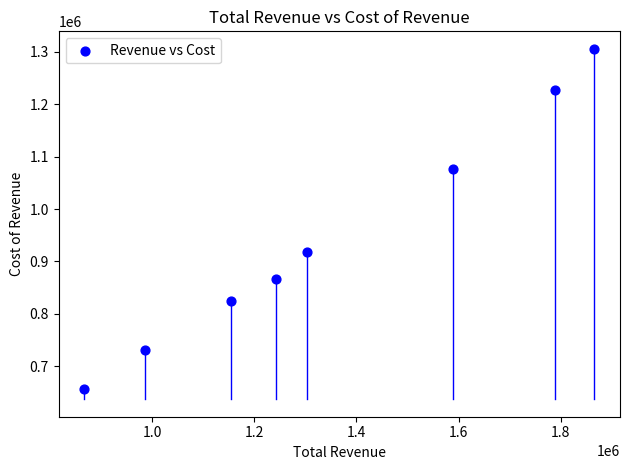

What is the range of Y values (max minus min)?

648600